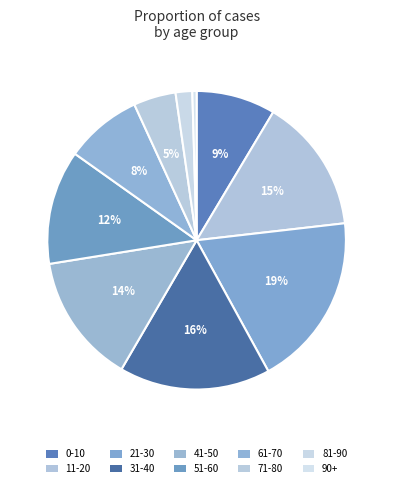

How many segments does this pie chart have?

10